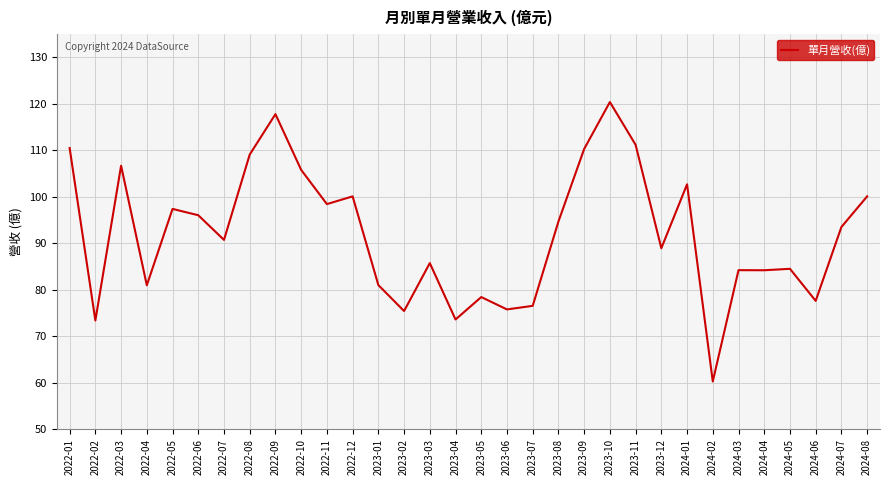

What position from the right is 2023-09?

12